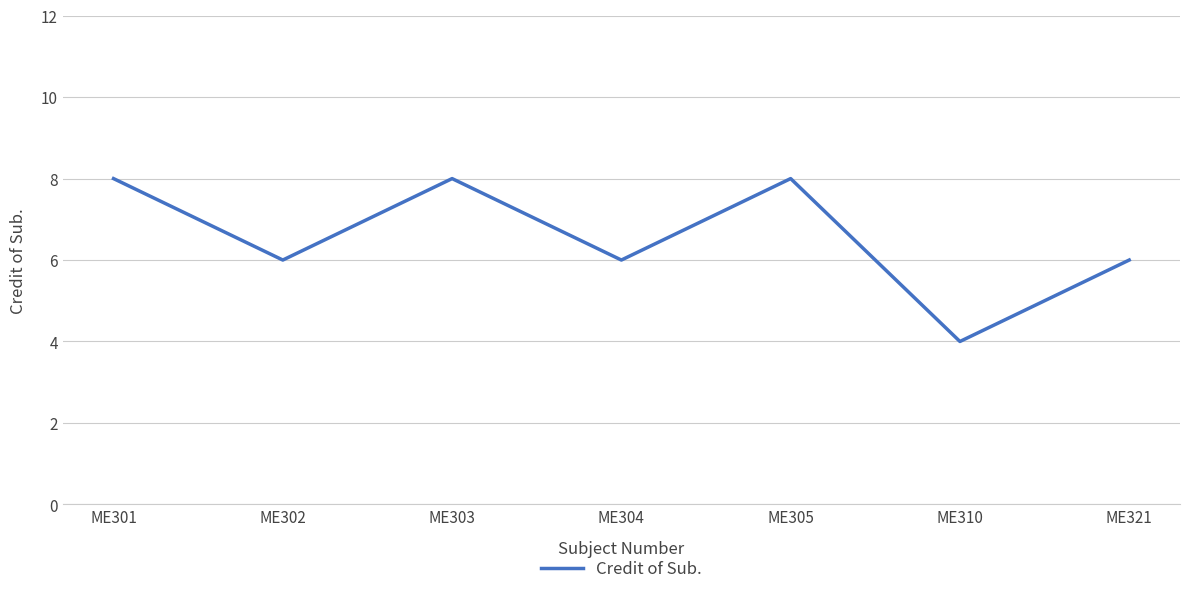

Reading left to right, what are all the values shown in this chart?

8	6	8	6	8	4	6